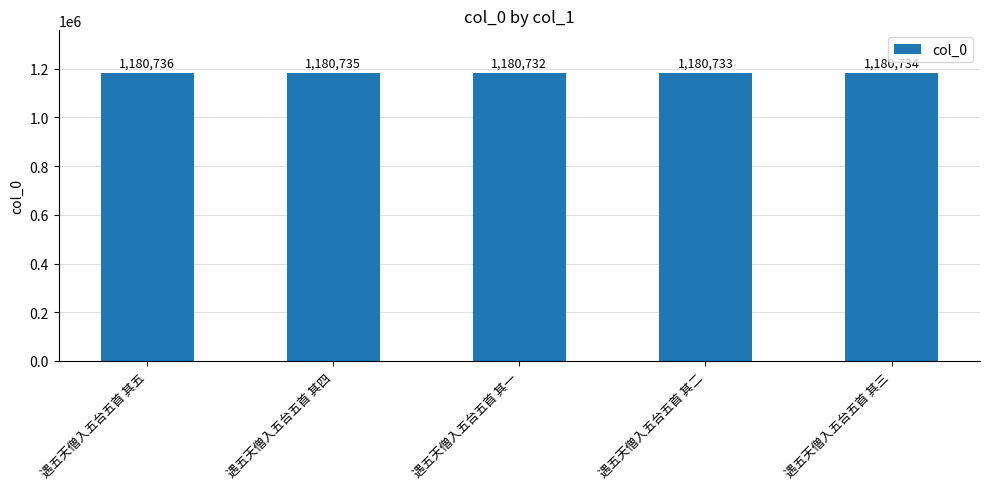

What position from the right is 遇五天僧入五台五首 其五?

5